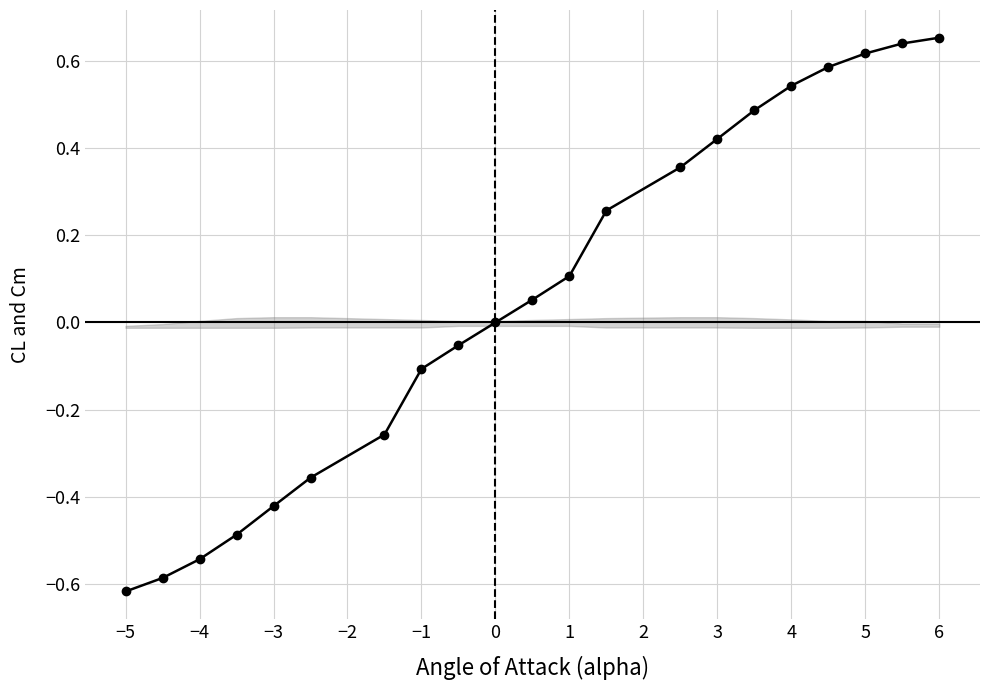

True or false: there are more than 2 points higher than both neighbors.

False